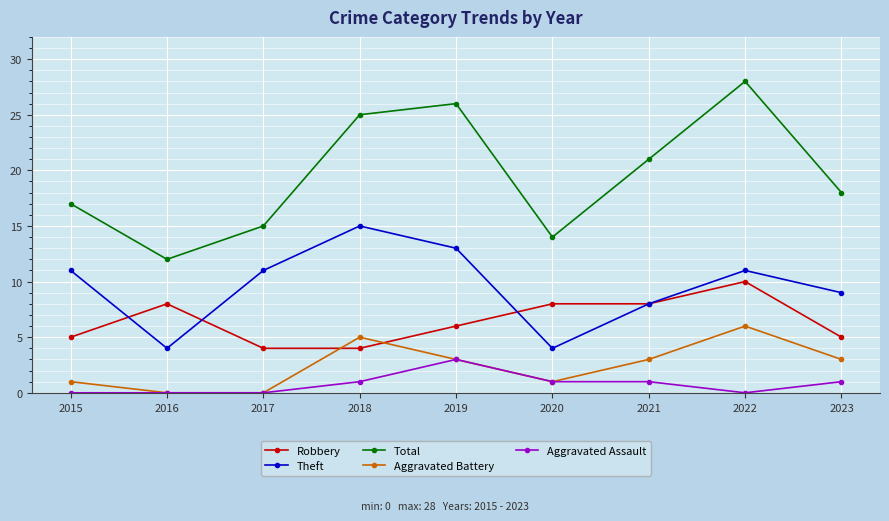

List the series in order of their peak value, highest first.

Total, Theft, Robbery, Aggravated Battery, Aggravated Assault